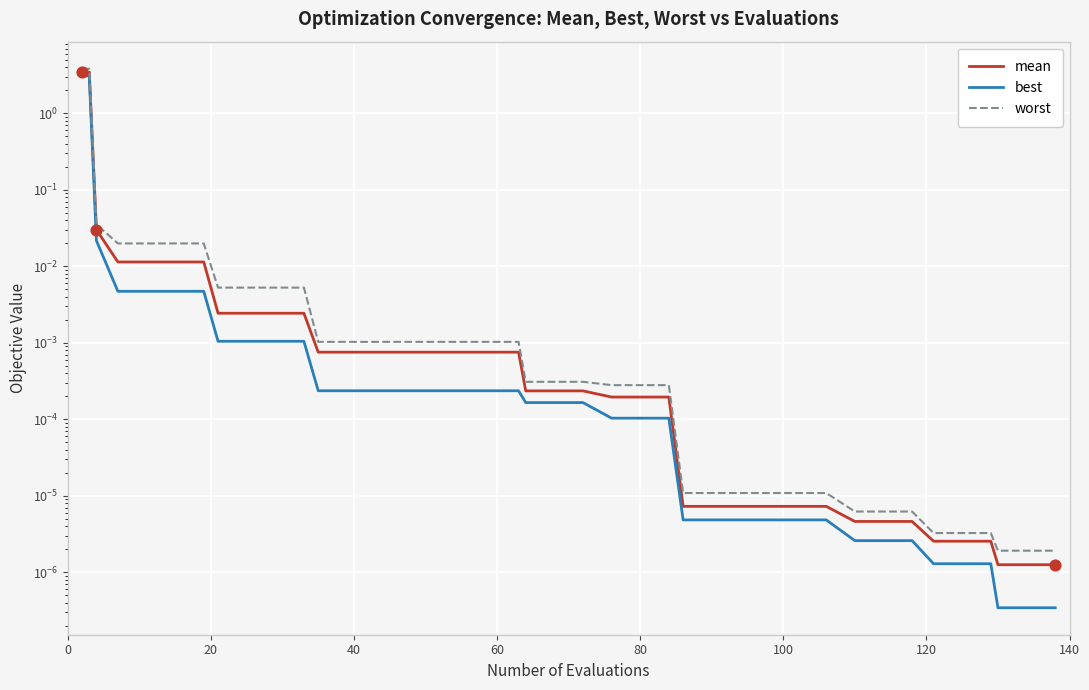

Which series has the largest total across all categories?

worst